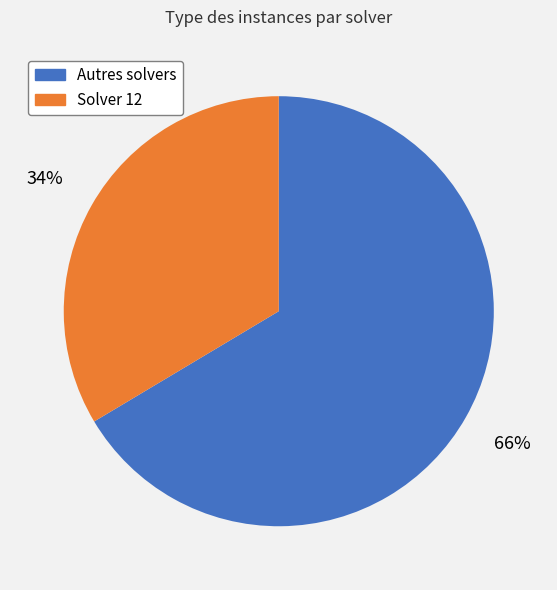

To the nearest percent, what is the average slice percentage?

50%